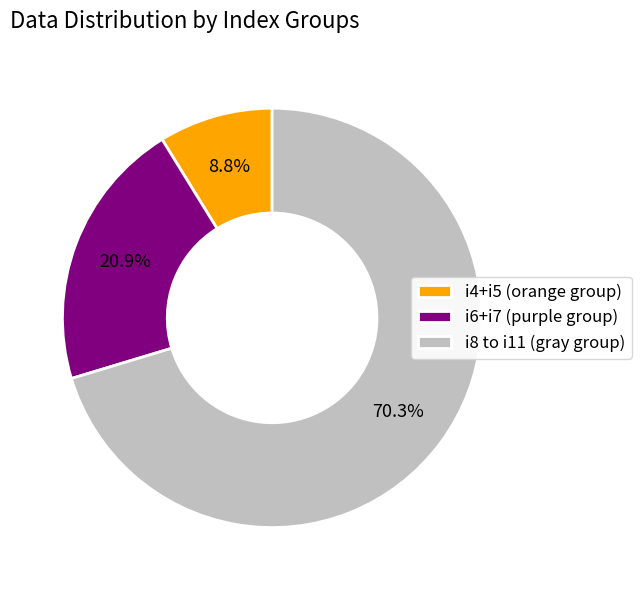

Rank the categories by value from lowest to highest.

i4+i5 (orange group), i6+i7 (purple group), i8 to i11 (gray group)